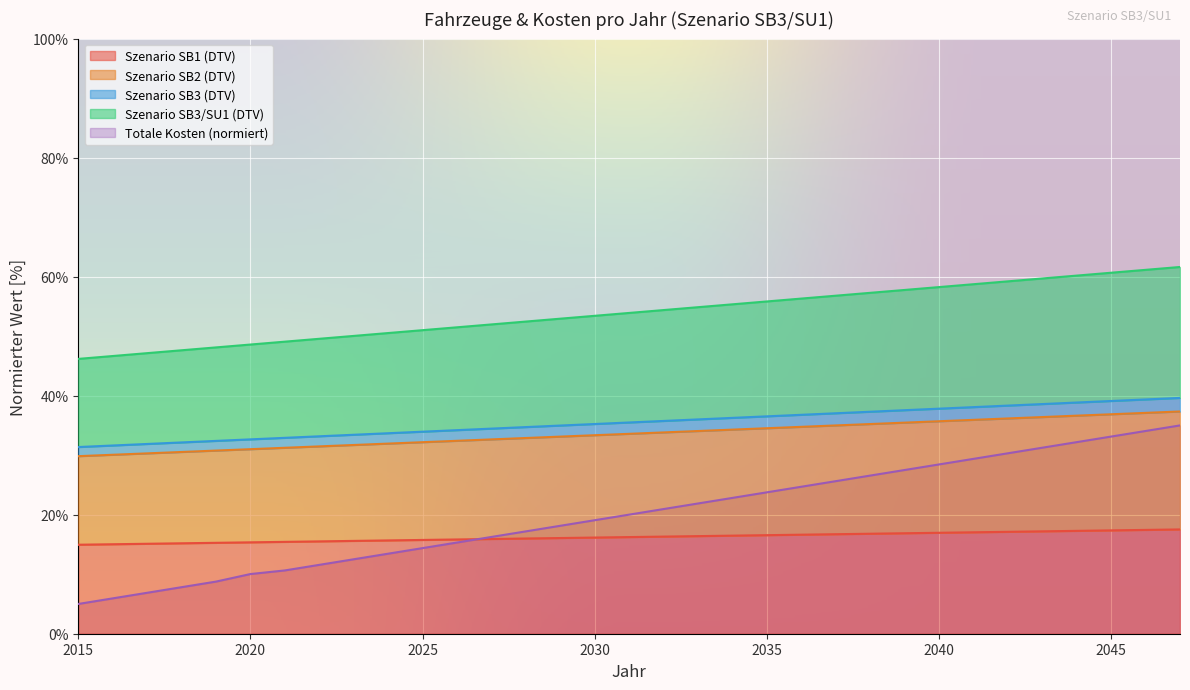

What is the maximum value for Totale Kosten (normiert)?

35.0